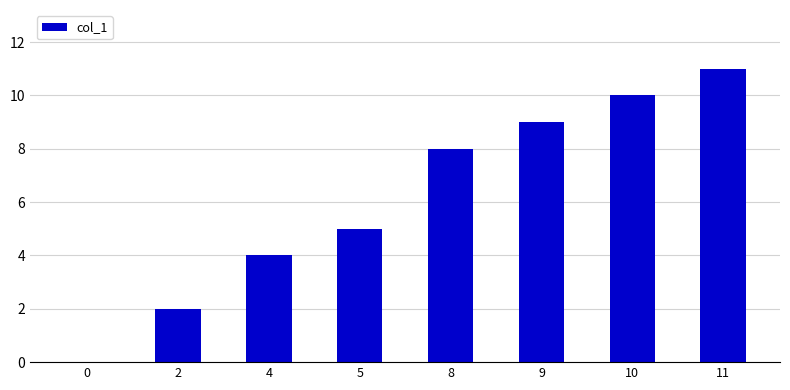

At which category does the chart reach its peak across all series?

11